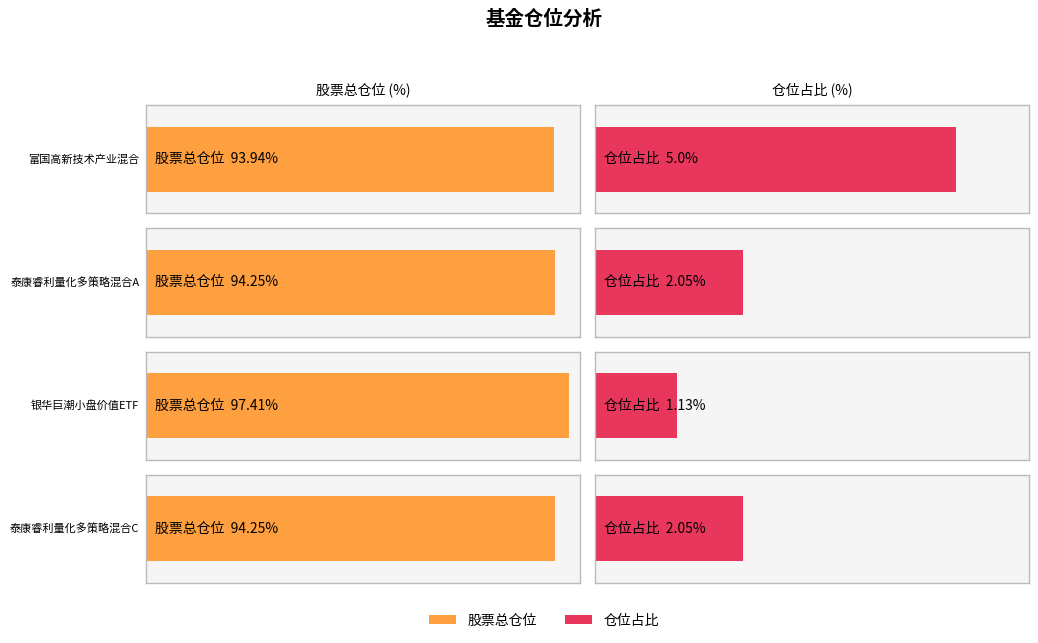

Are the bars horizontal?

Yes